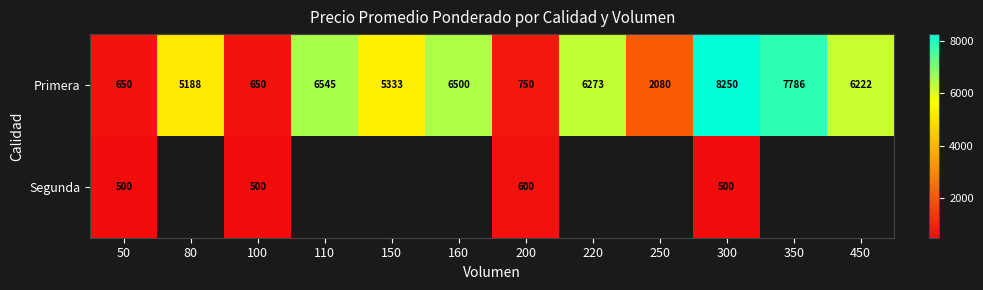

What is the sum of the Primera values at 160 and 150?

11833